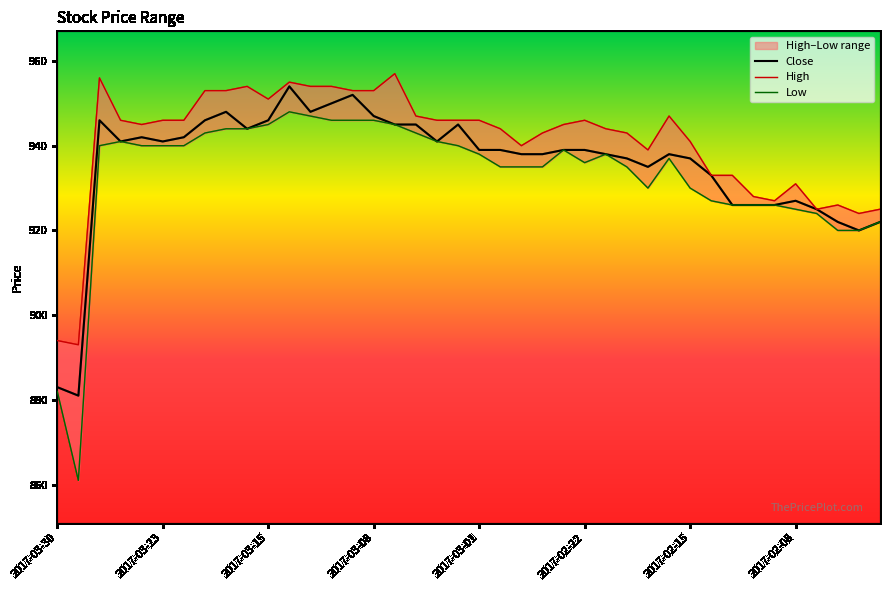

In High, how many points are lower than both neighbors (excluding endpoints)?

8